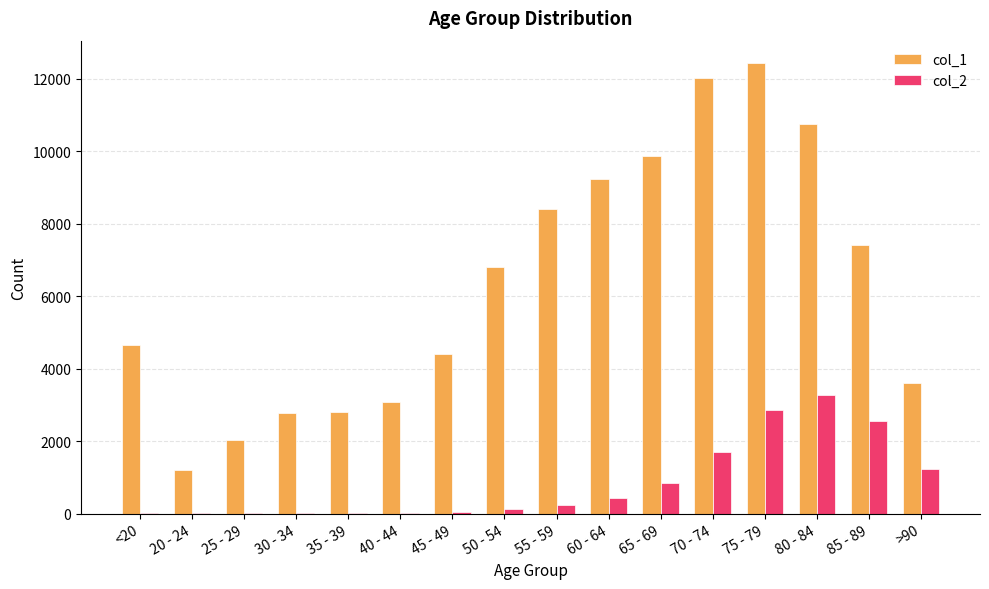

True or false: col_1 has a value of 3163 at 70 - 74.

False